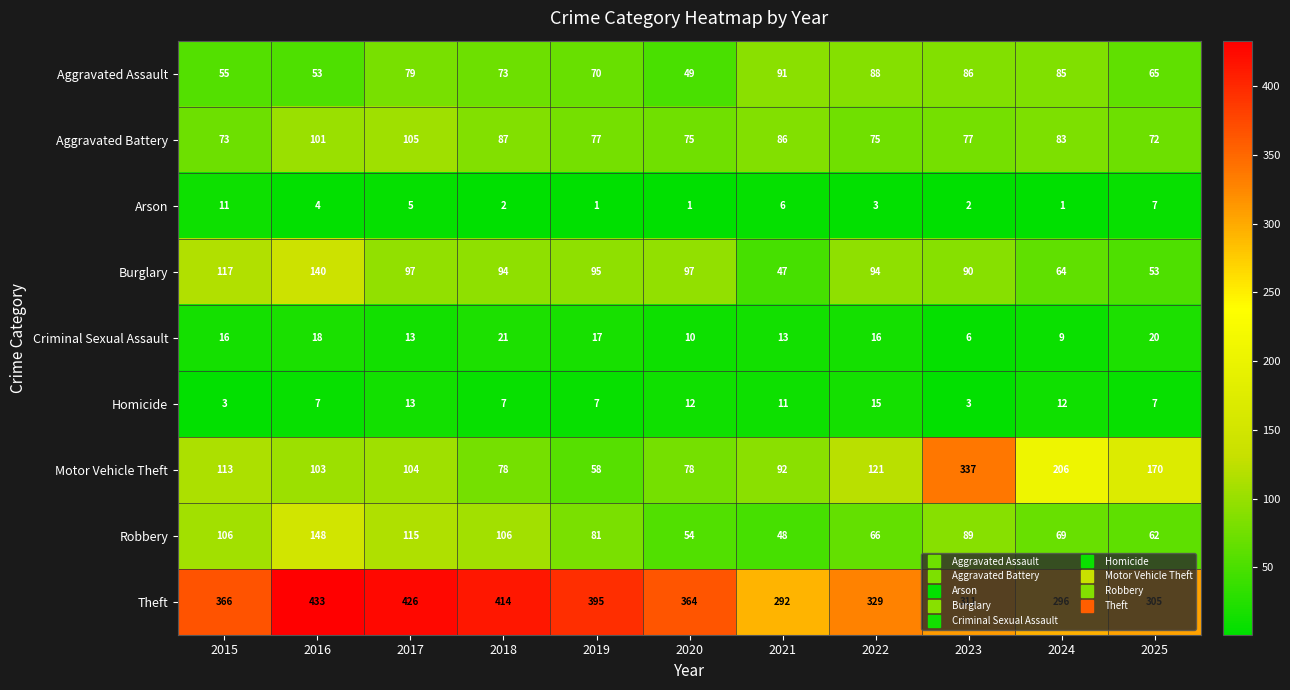

At 2020, list the series in order from largest to smallest.

Theft, Burglary, Motor Vehicle Theft, Aggravated Battery, Robbery, Aggravated Assault, Homicide, Criminal Sexual Assault, Arson